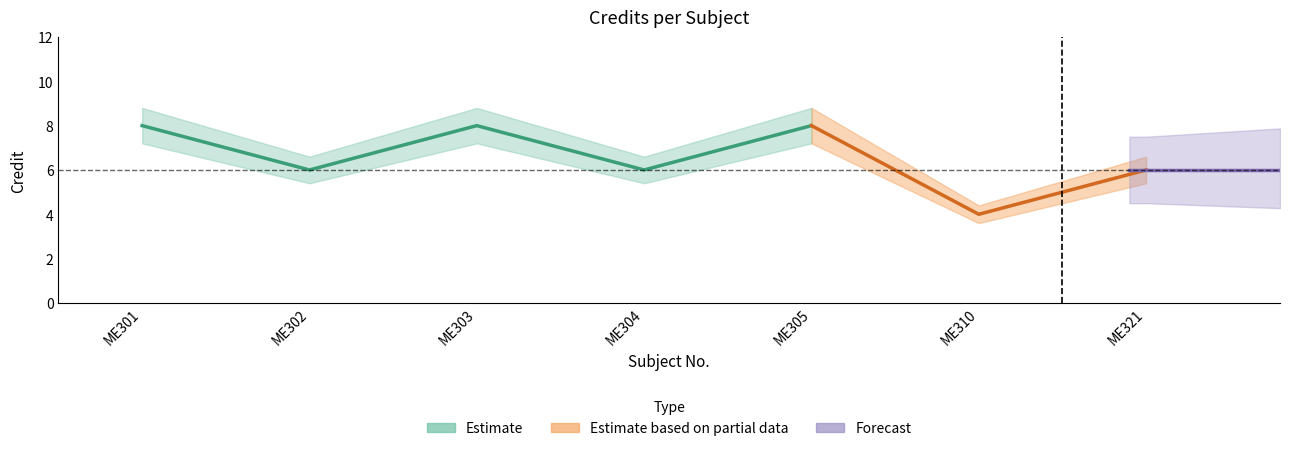

How many data points in Credit are above 6?

3